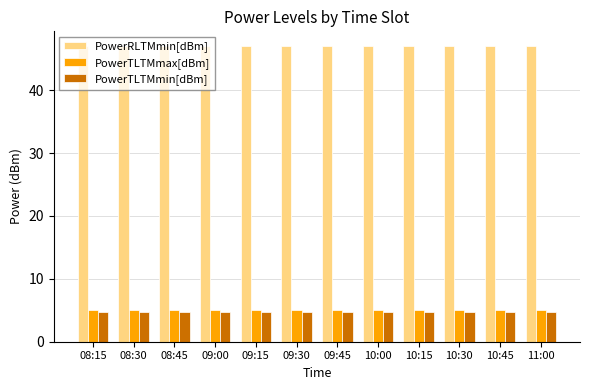

Which series has the largest total across all categories?

PowerRLTMmin[dBm]